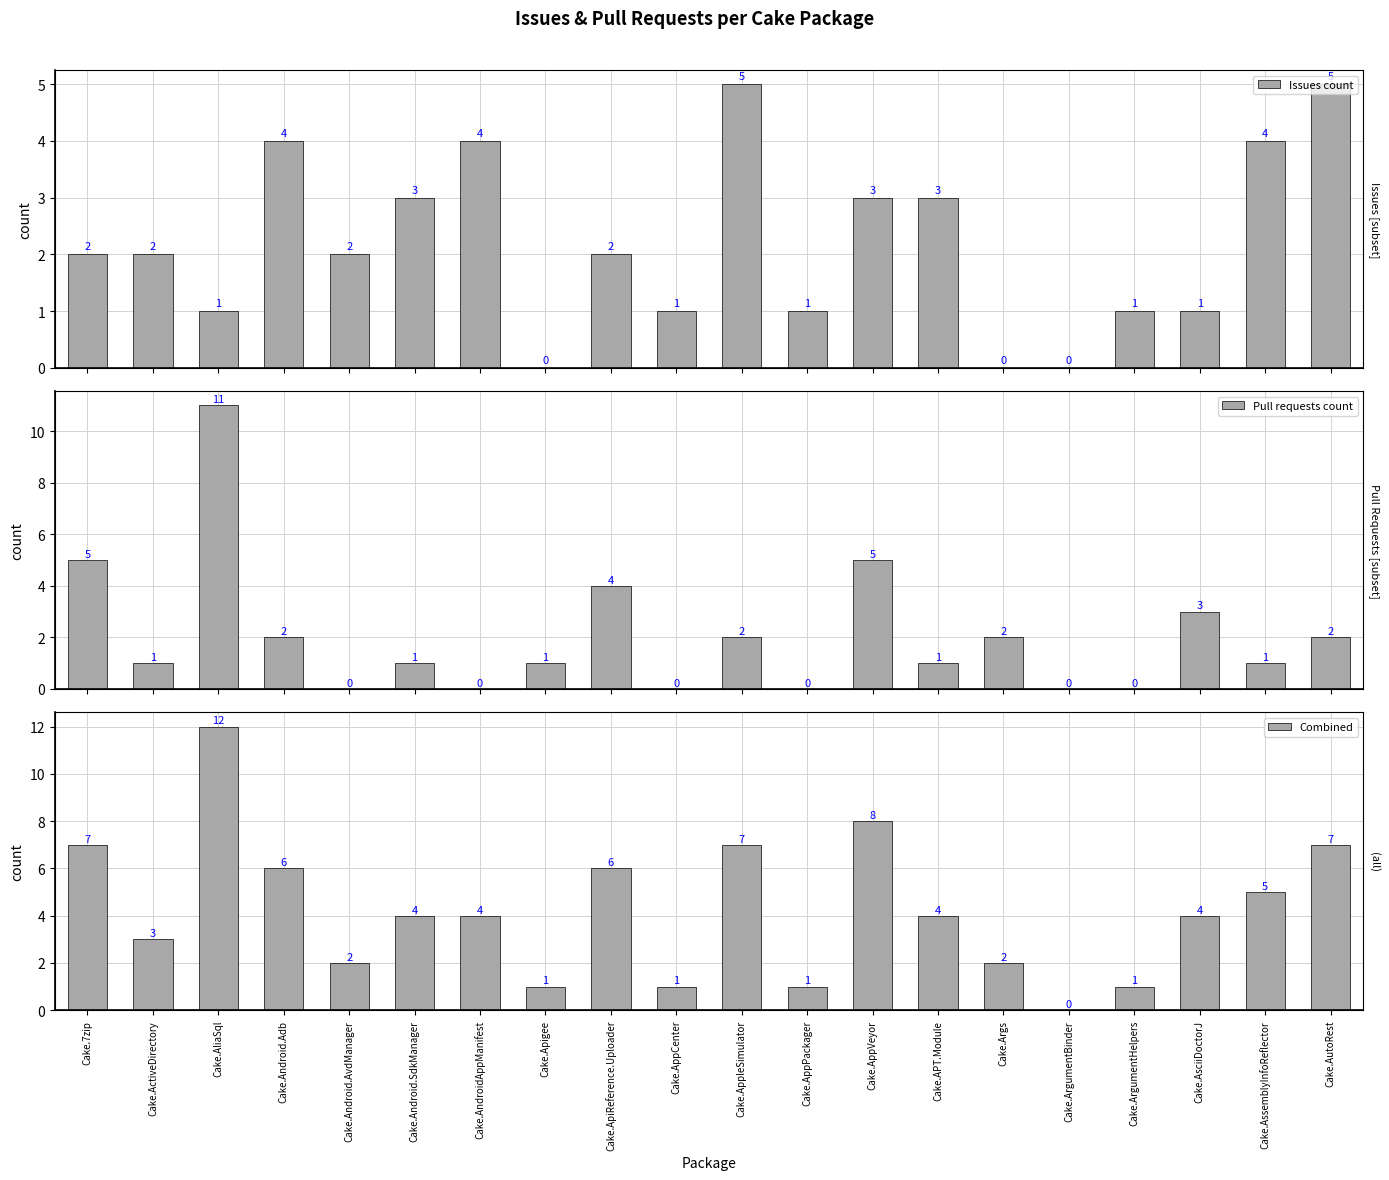

What is the sum of all Combined values?

85